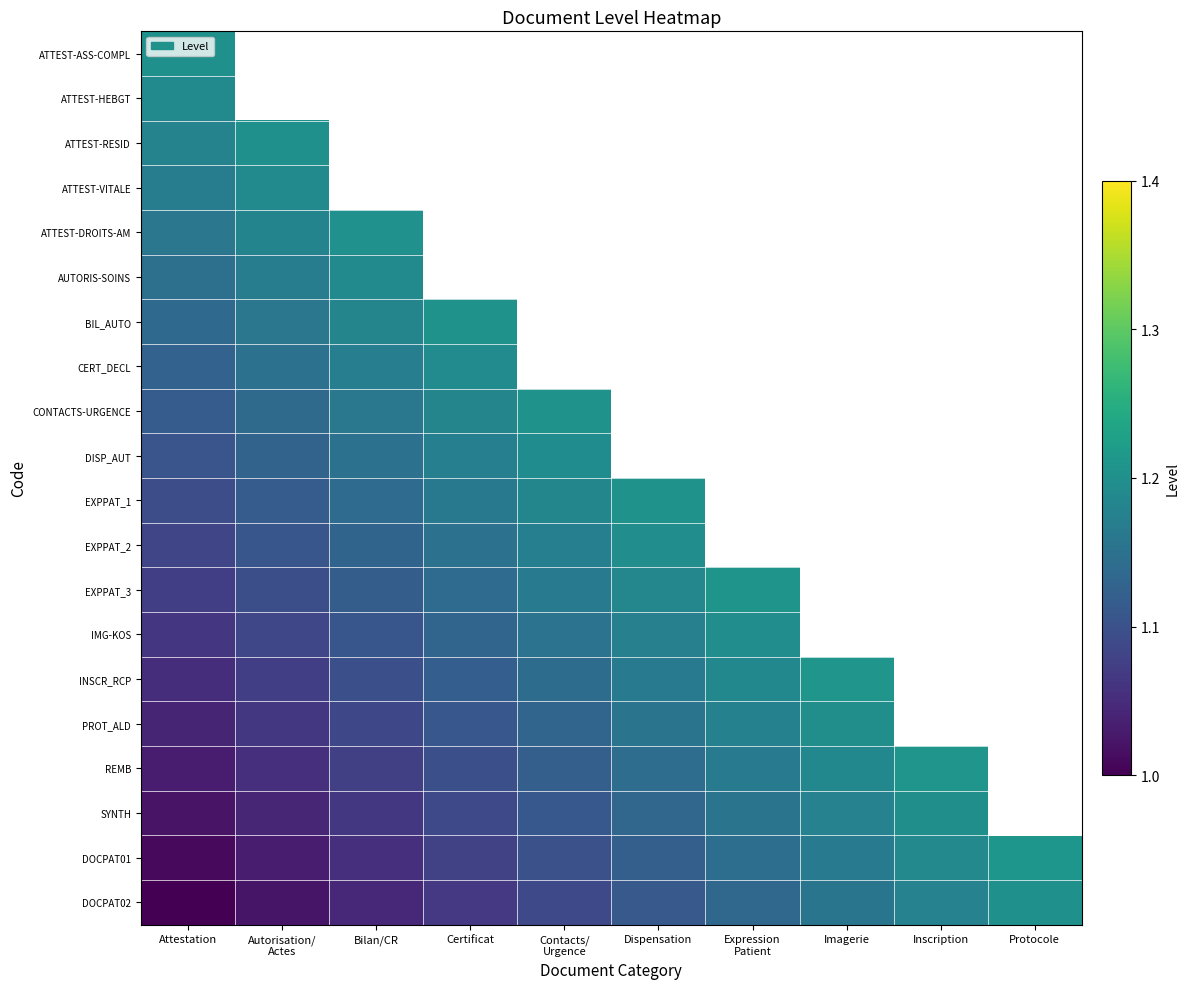

Read the PROT_ALD value at Expression Patient.

1.2